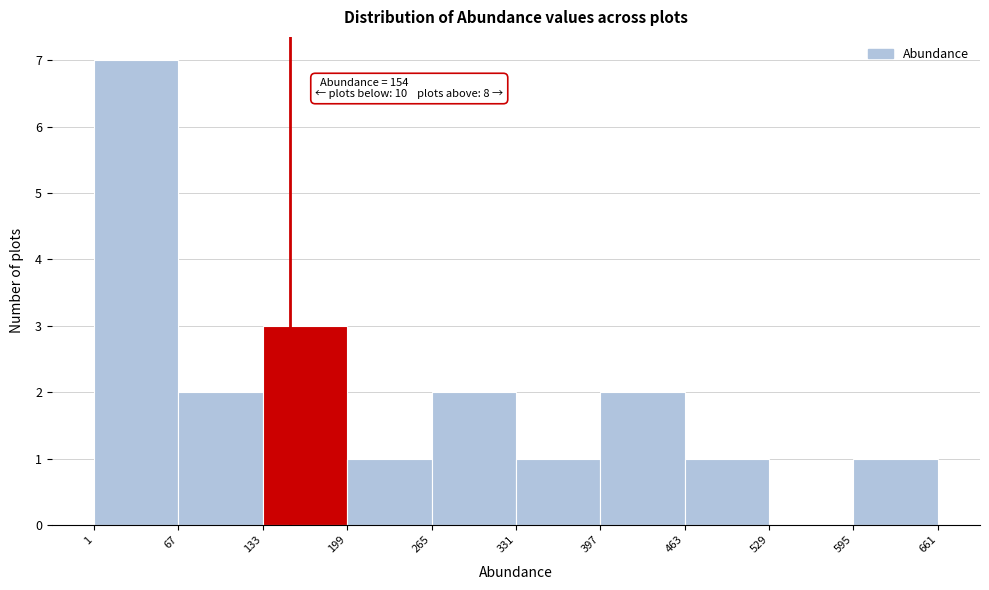

Which range on the x-axis has the tallest bar?

1 to 67